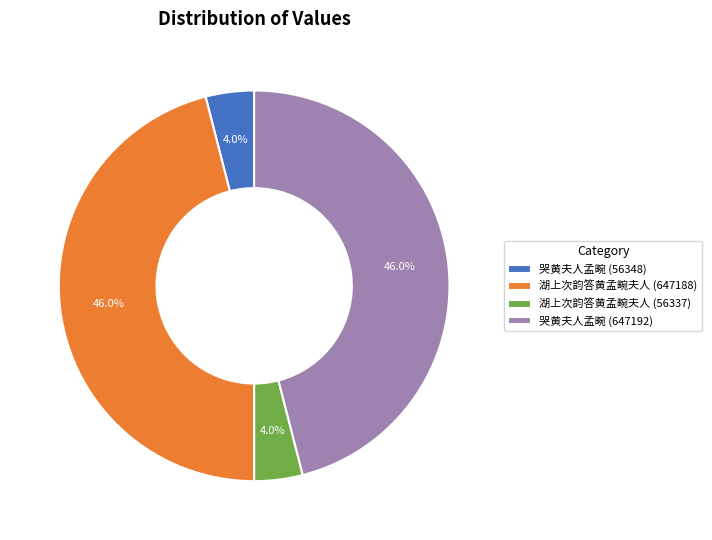

Which has a higher value, 哭黄夫人孟畹 (647192) or 湖上次韵答黄孟畹夫人 (56337)?

哭黄夫人孟畹 (647192)